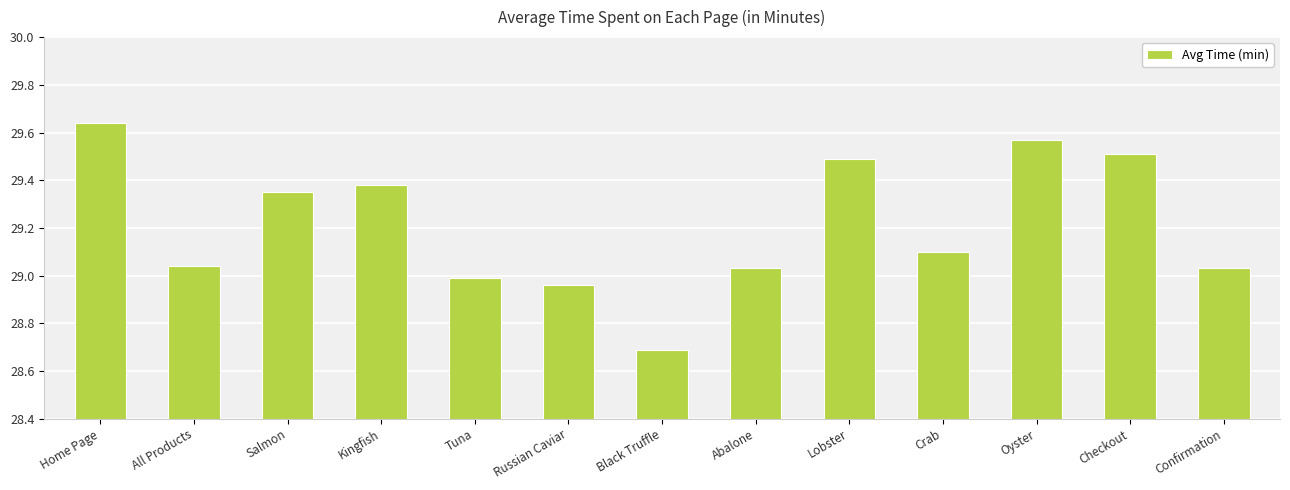

What is the difference between the second highest and second lowest values?

0.6